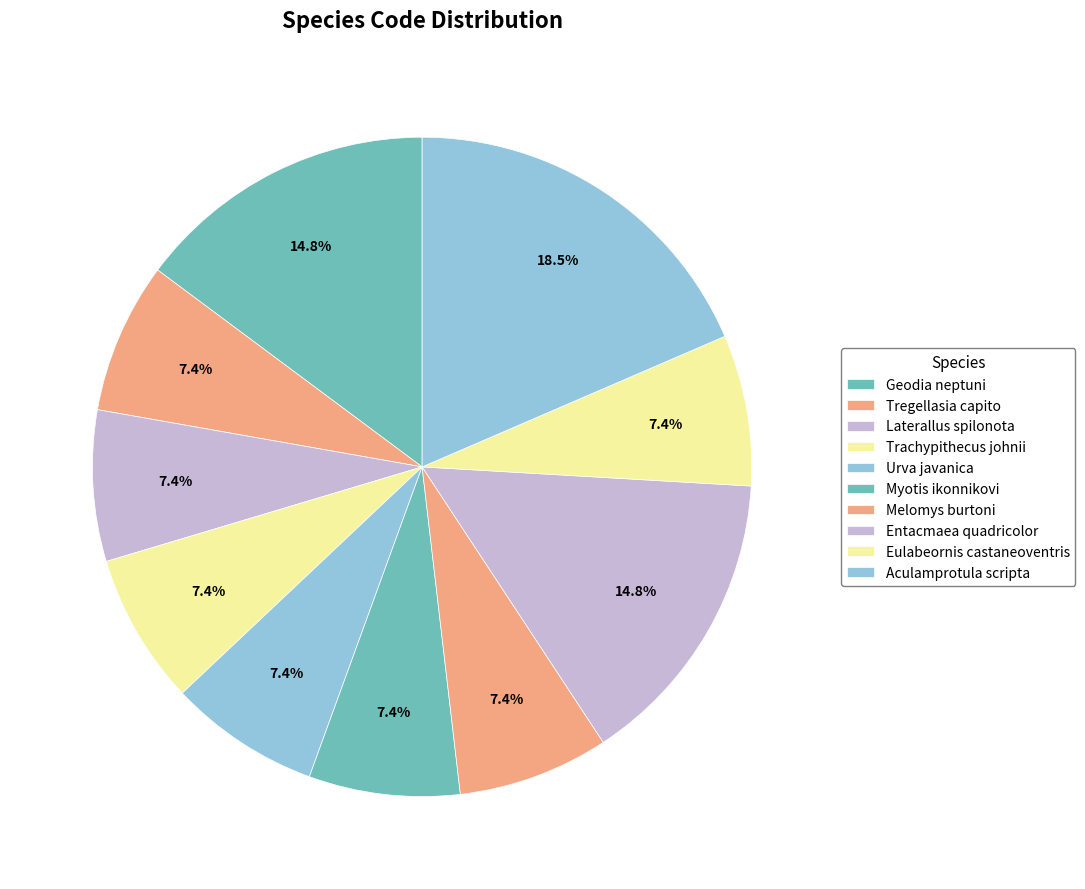

To the nearest percent, what is the difference between the Tregellasia capito and Entacmaea quadricolor slice percentages?

7%